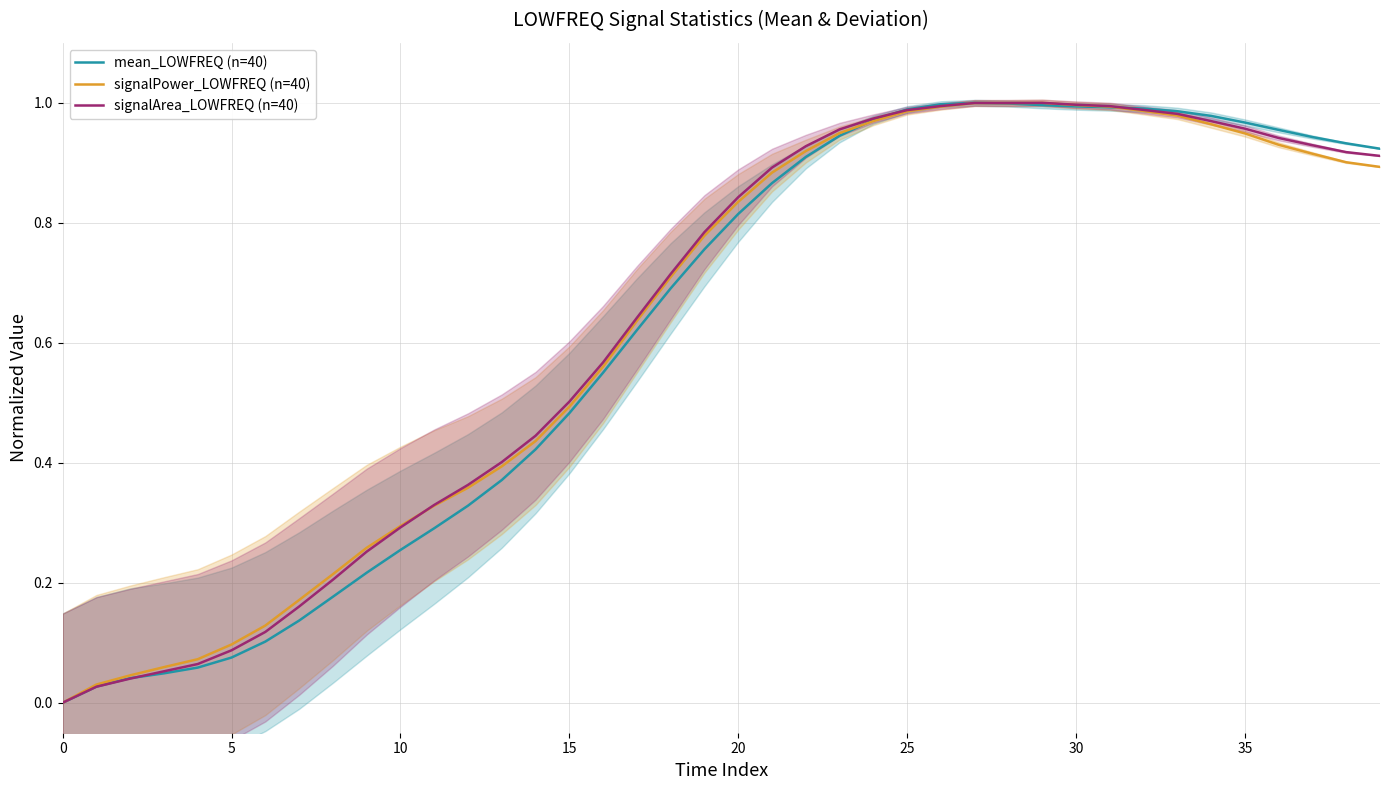

The value of signalArea_LOWFREQ (n=40) at 28 is 1.0. True or false?

True